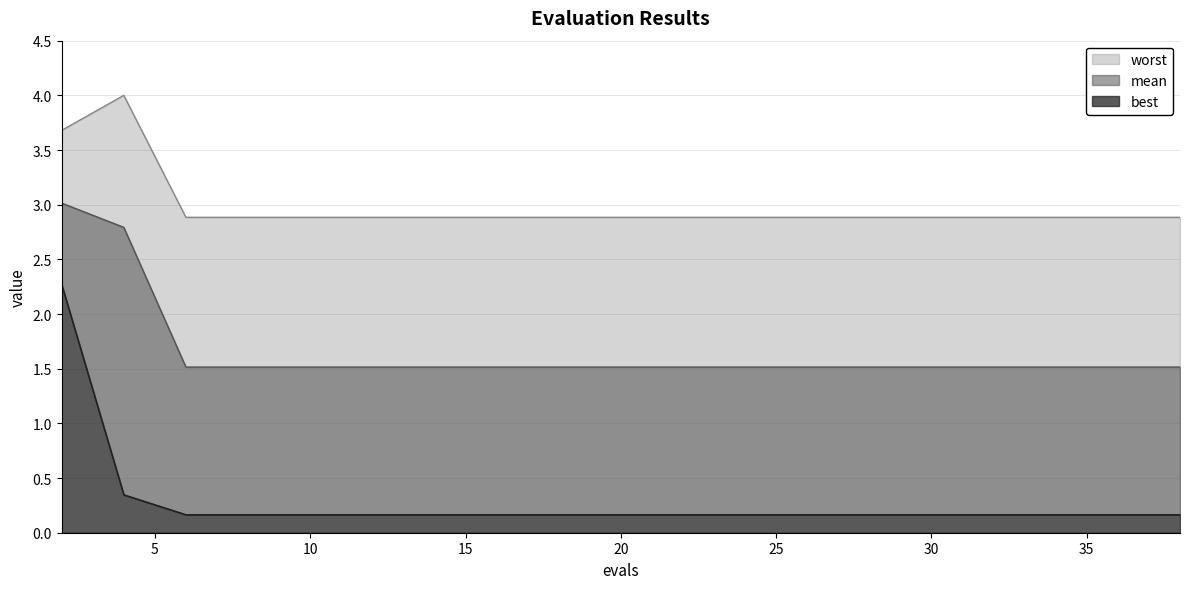

What is the difference between the highest and lowest values at 35?

2.7